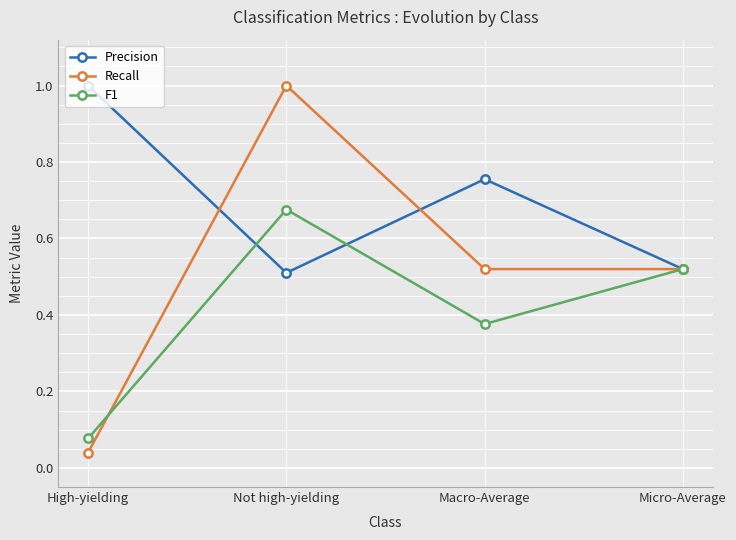

At Not high-yielding, list the series in order from smallest to largest.

Precision, F1, Recall